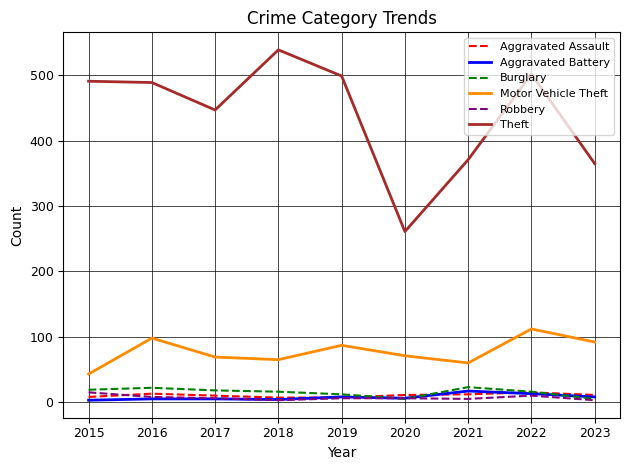

Which series has the largest total across all categories?

Theft